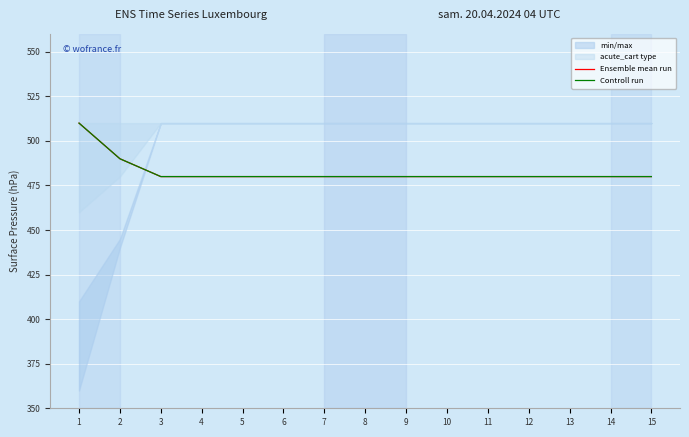

List the labels in order of Controll run value, largest first.

1, 2, 3, 4, 5, 6, 7, 8, 9, 10, 11, 12, 13, 14, 15